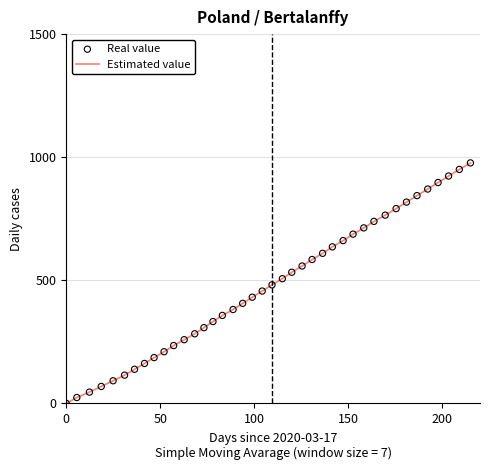

What is the maximum value shown in the chart?

976.9